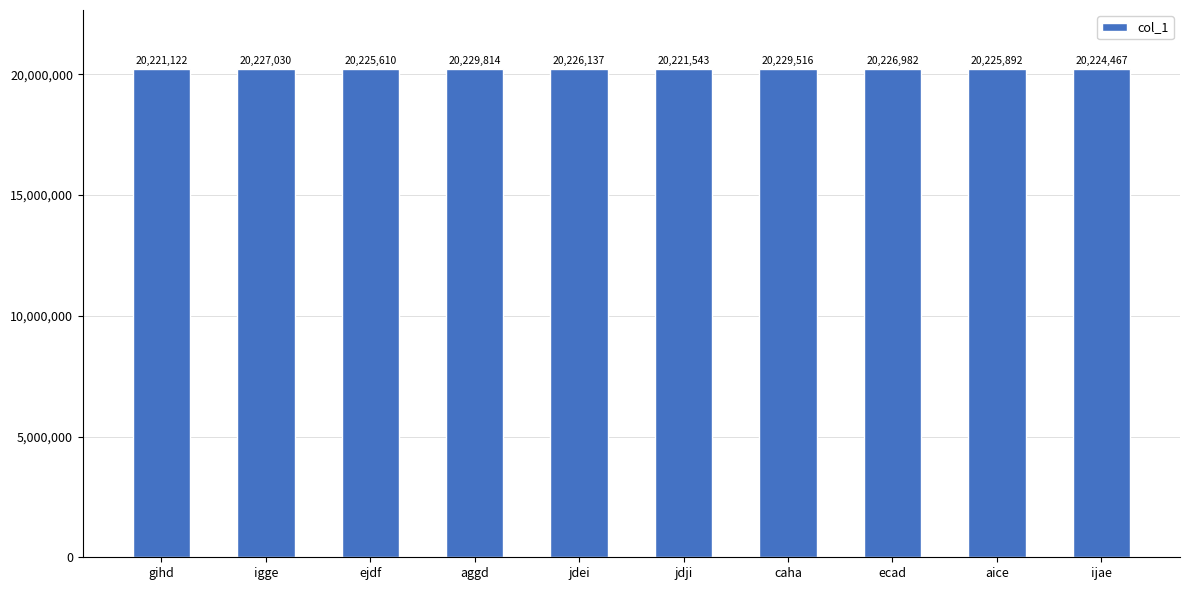

True or false: the data shows 11495030 at igge.

False